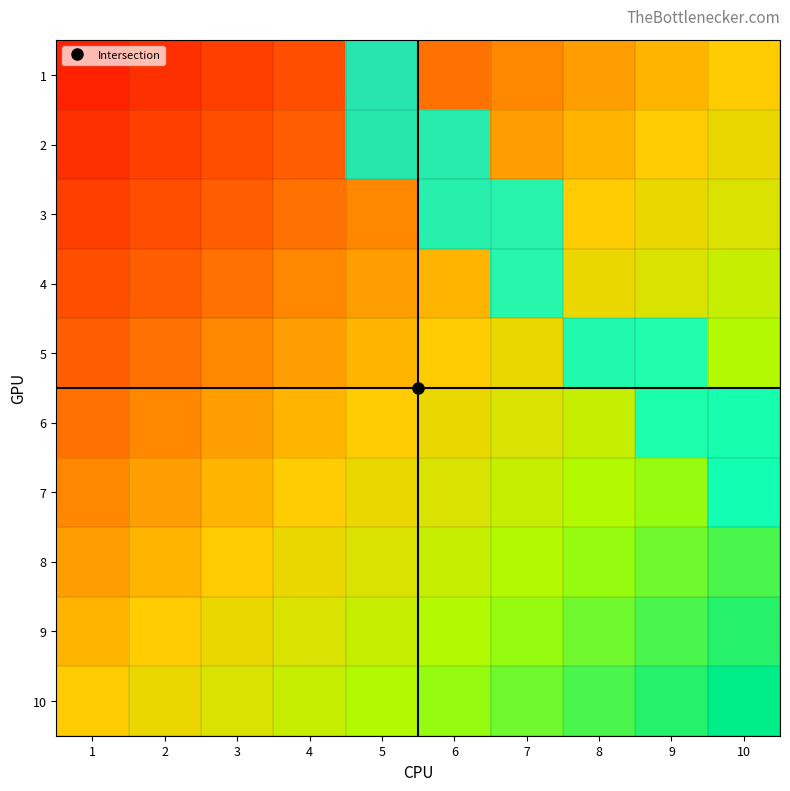

At how many categories does at least one series exceed 0?

6